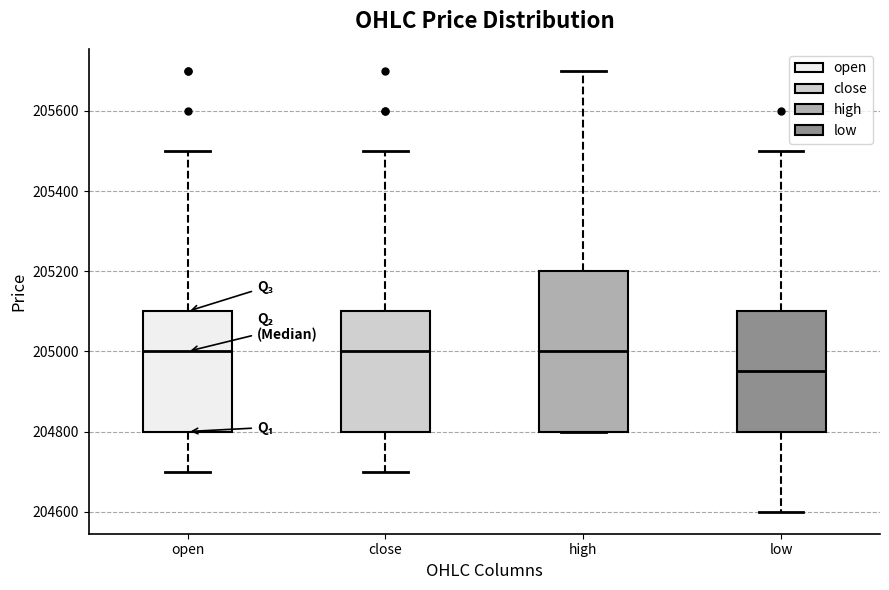

Reading left to right, transcribe this box plot: for each box, give where its median line is, the range the box spans, and where its two whiskers end, as read against the y-axis. The values are not printed on the chart, so give them approximately, as read against the axis.

open: median 205000, box 204800 to 205100, whiskers 204700 to 205500
close: median 205000, box 204800 to 205100, whiskers 204700 to 205500
high: median 205000, box 204800 to 205200, whiskers 204800 to 205700
low: median 204960, box 204800 to 205100, whiskers 204600 to 205500